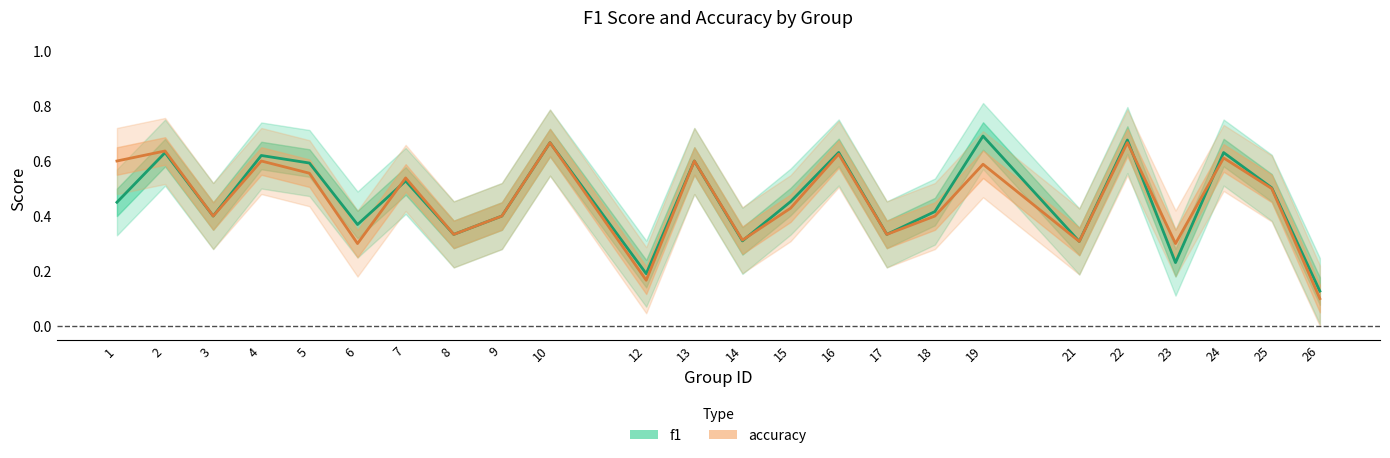

Is the value of f1 at 16 greater than the value of accuracy at 13?

Yes